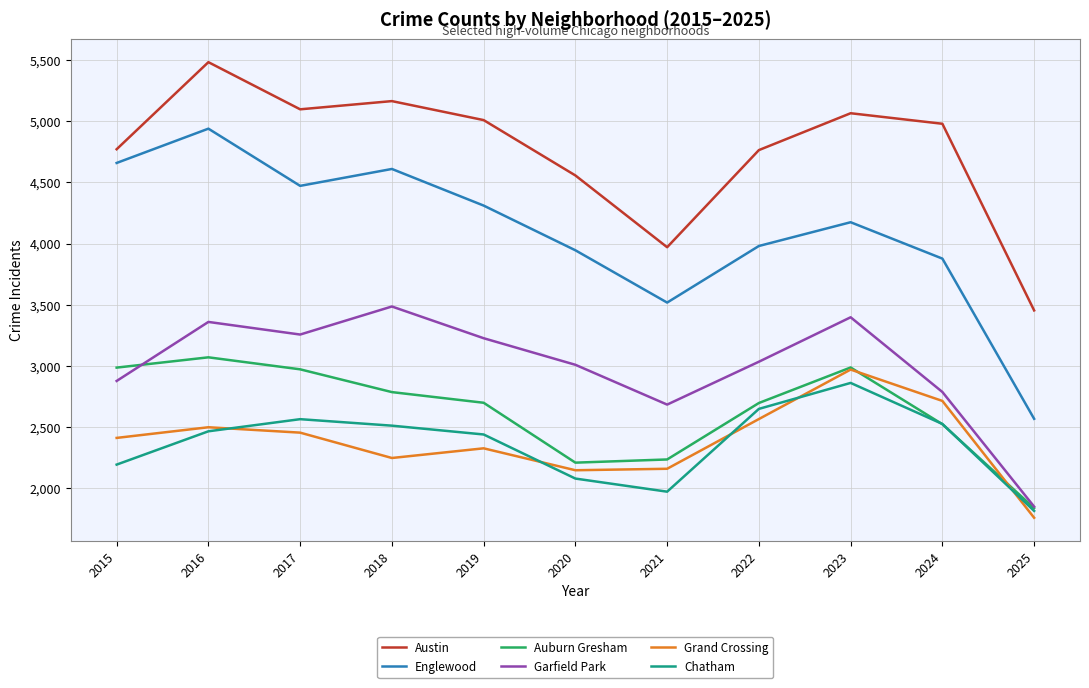

What is the total value across all series at 2023?

21457